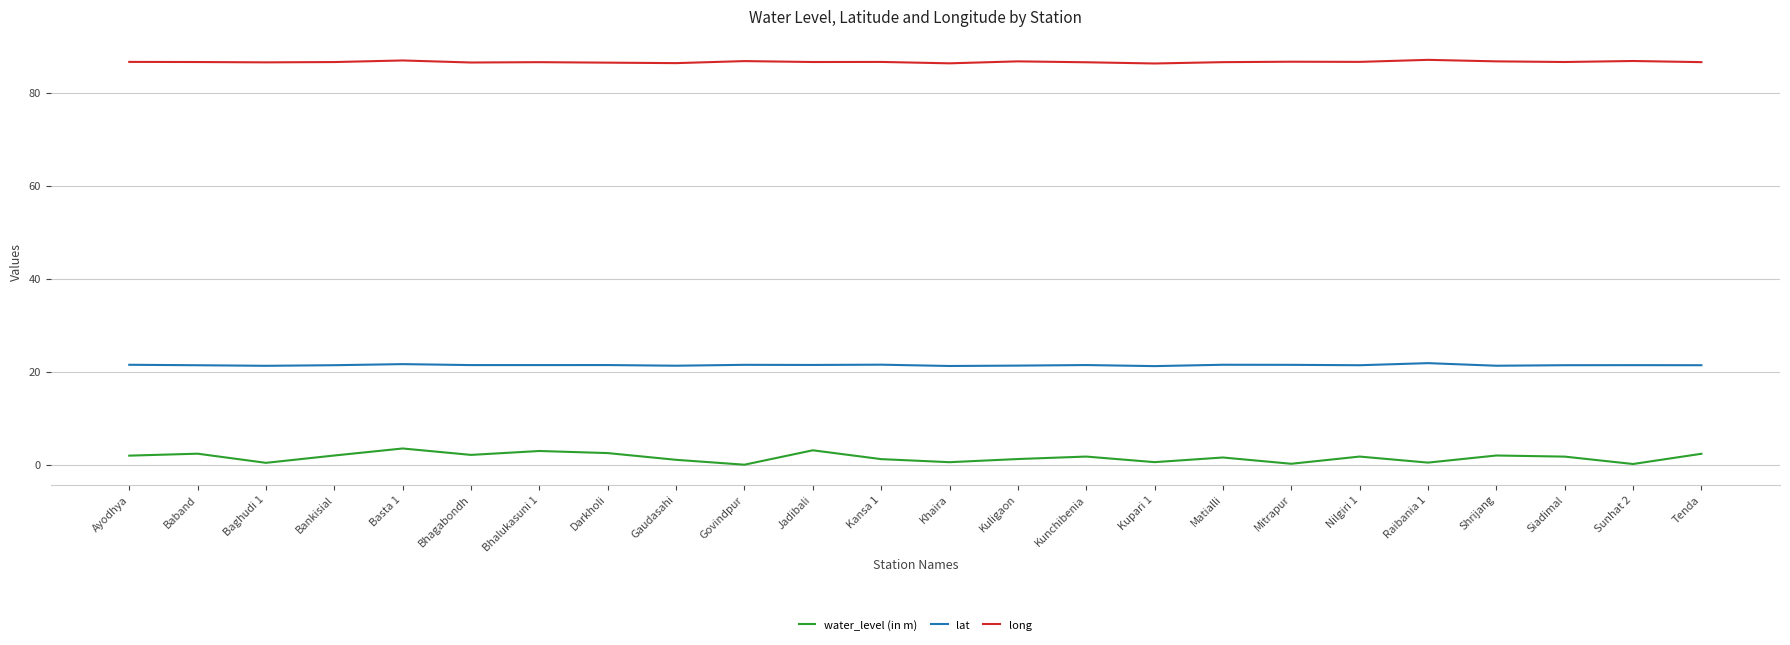

How many lines are shown in the chart?

3